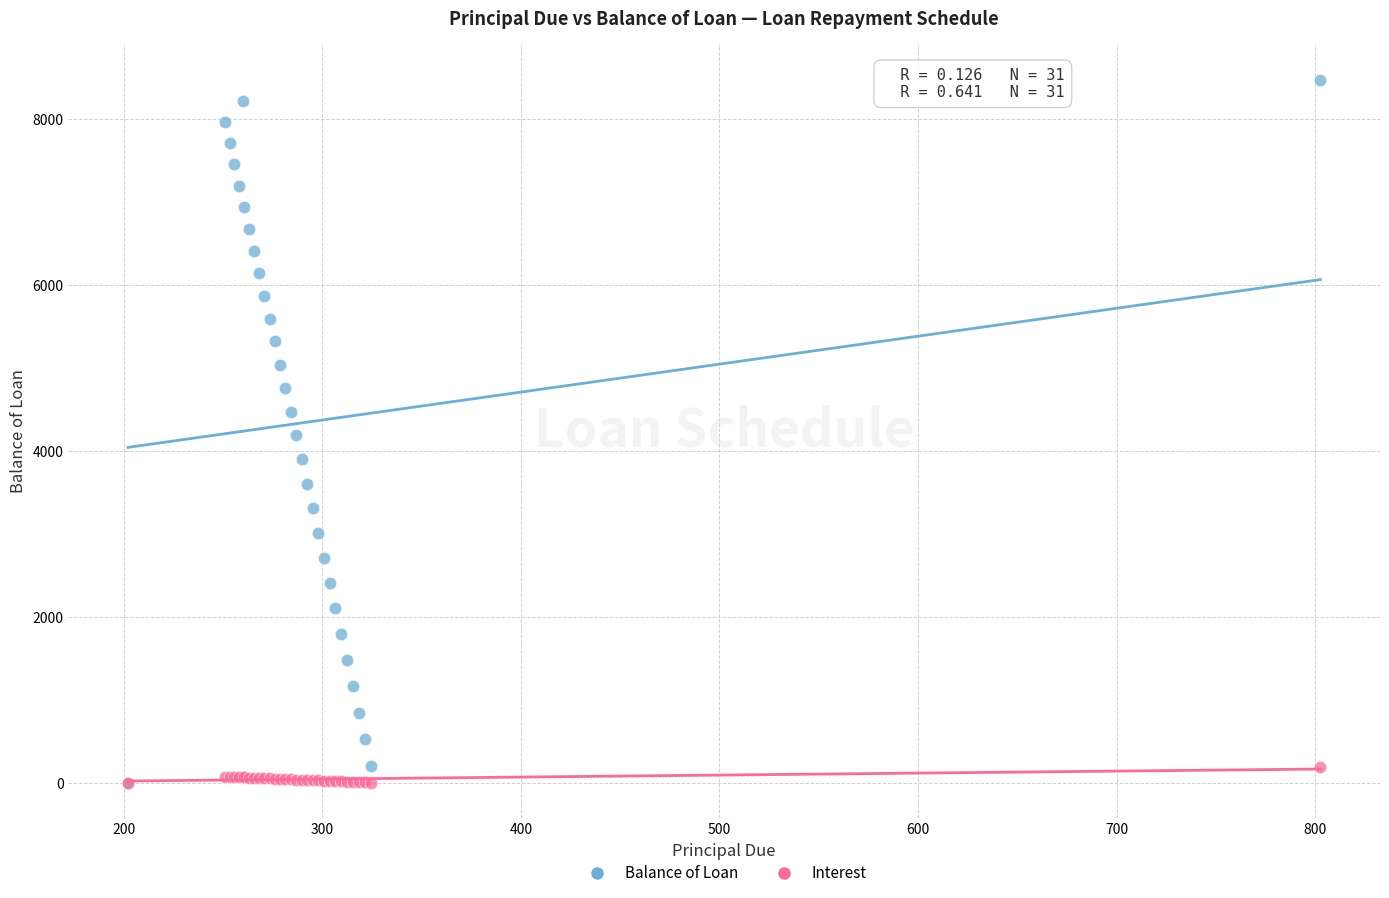

What are all the series names shown in the legend?

Balance of Loan, Interest